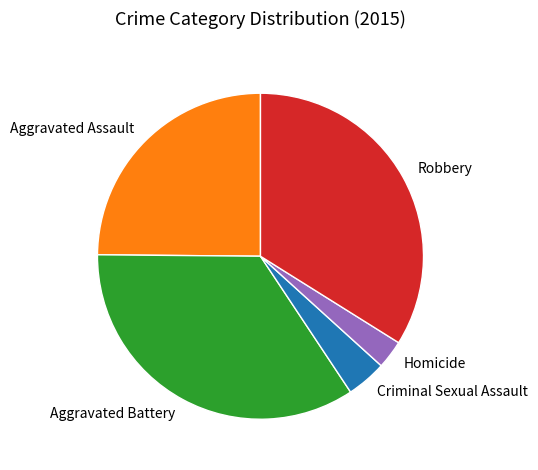

Which category has the smallest portion of the pie?

Homicide